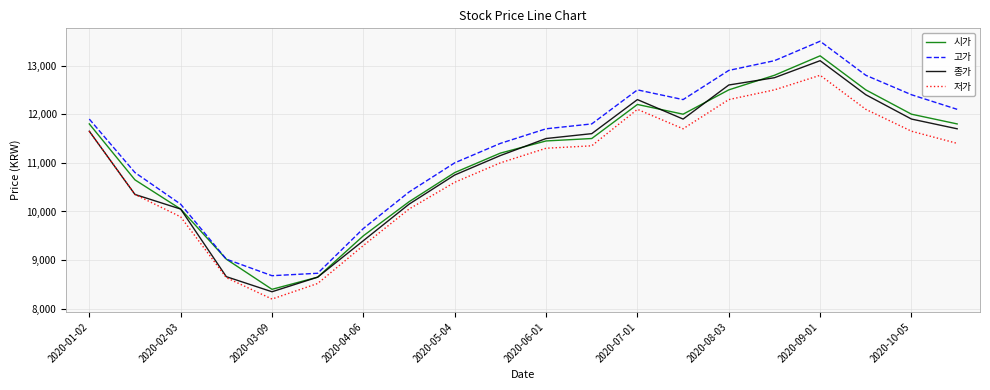

True or false: 저가 and 고가 intersect in this chart.

False